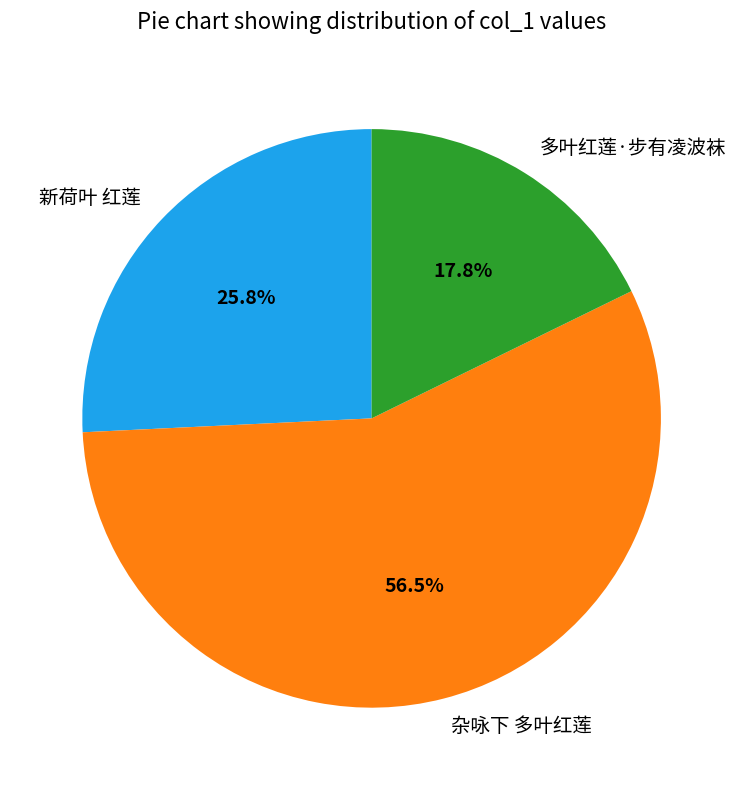

Is 多叶红莲·步有凌波袜 the majority of the pie?

No